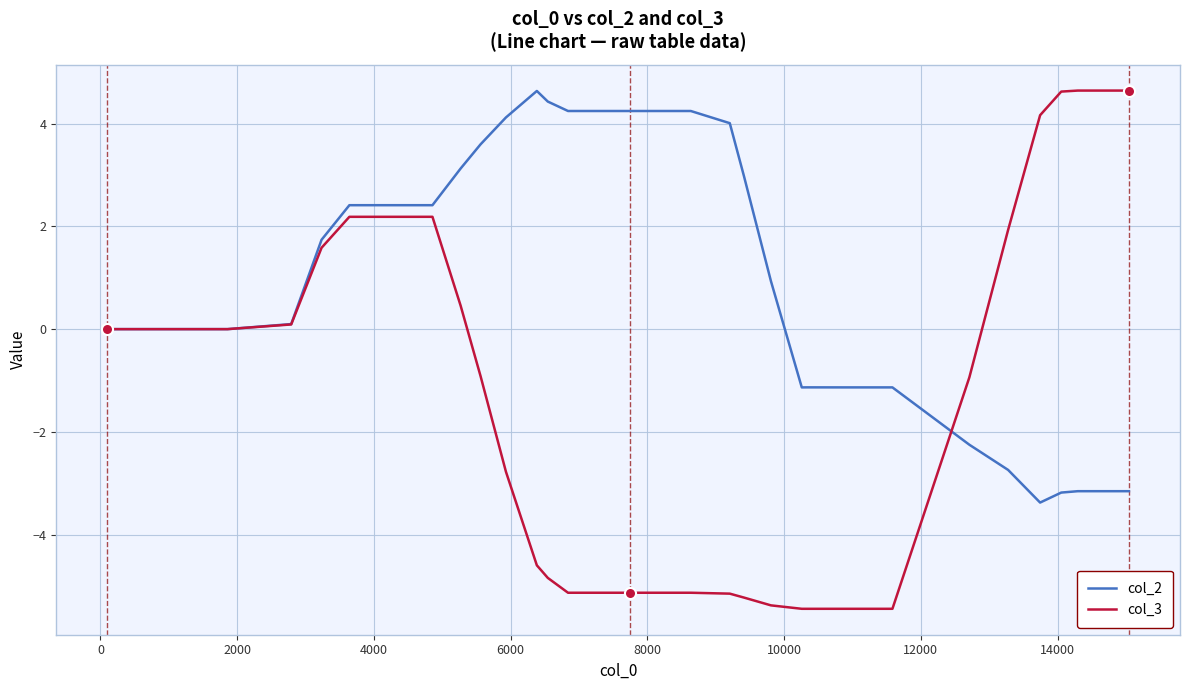

Which series has the widest spread of values?

col_3